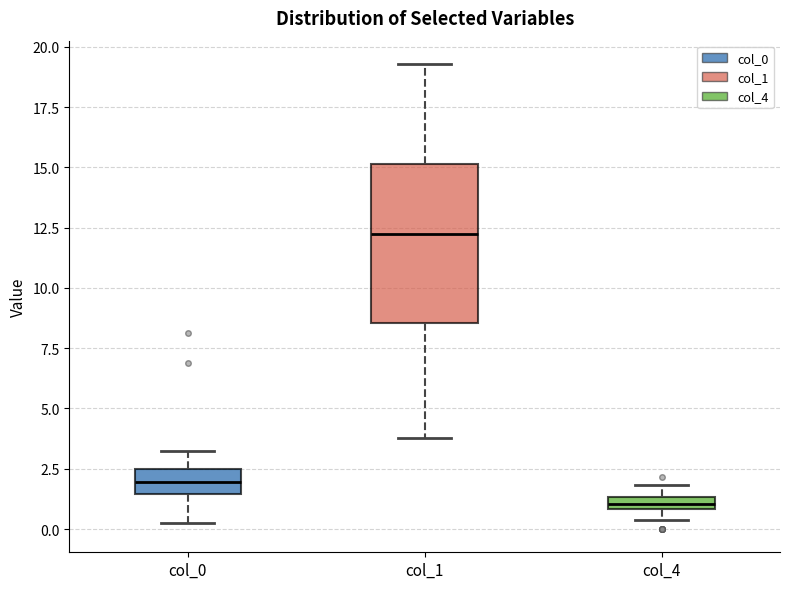

Which box's median line is the highest?

col_1